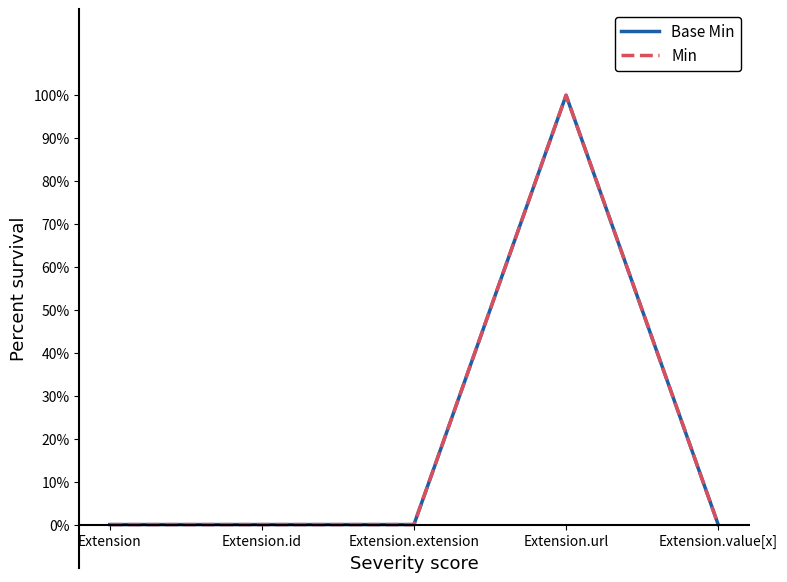

The Base Min series shows 0 at Extension.value[x]. True or false?

True